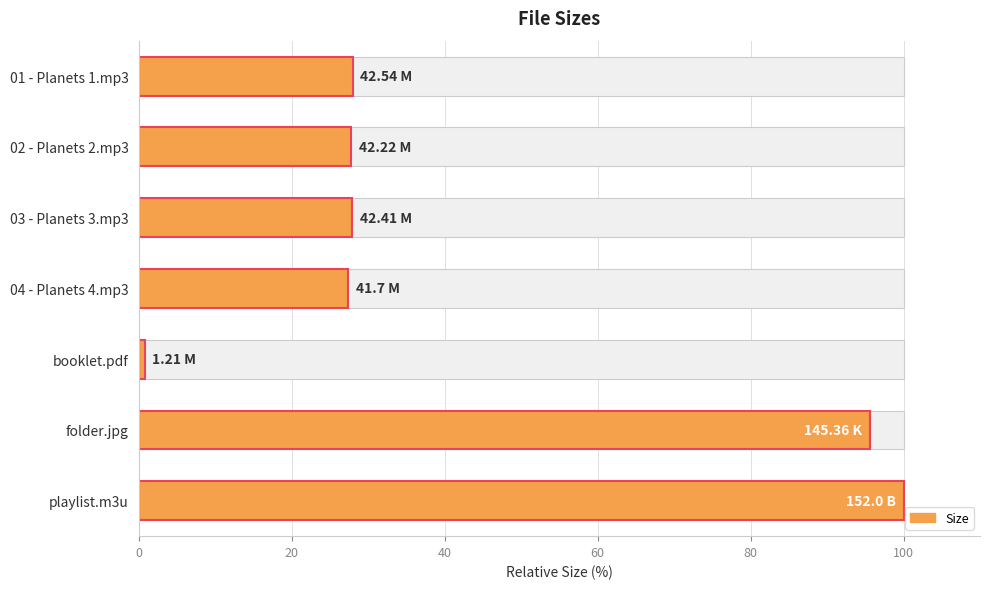

What is the average value?

43.9